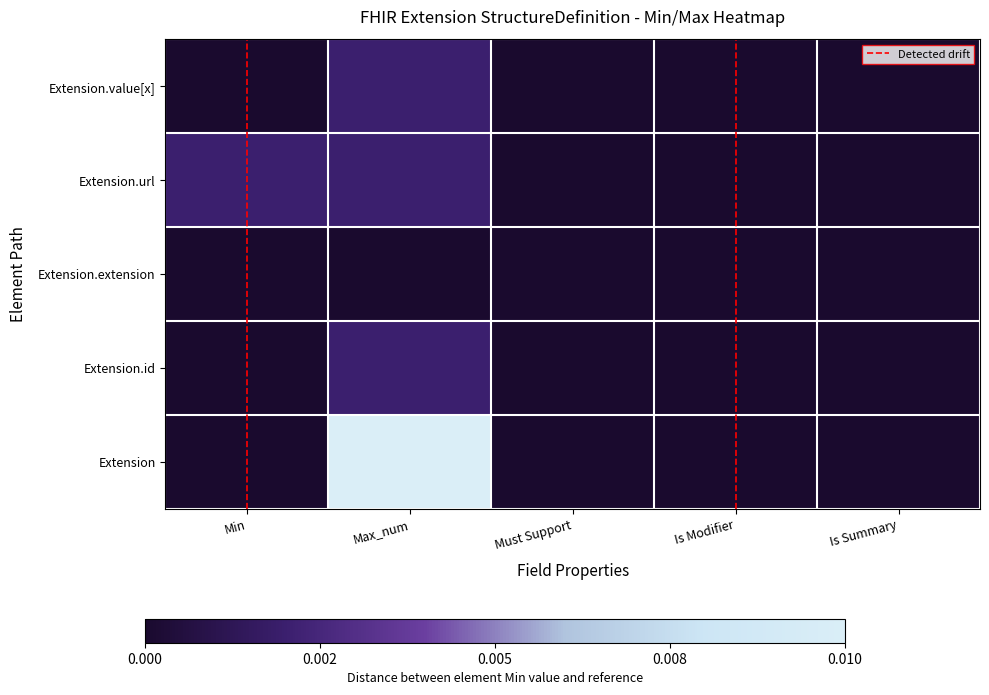

What is the total value across all series at Min?

0.2